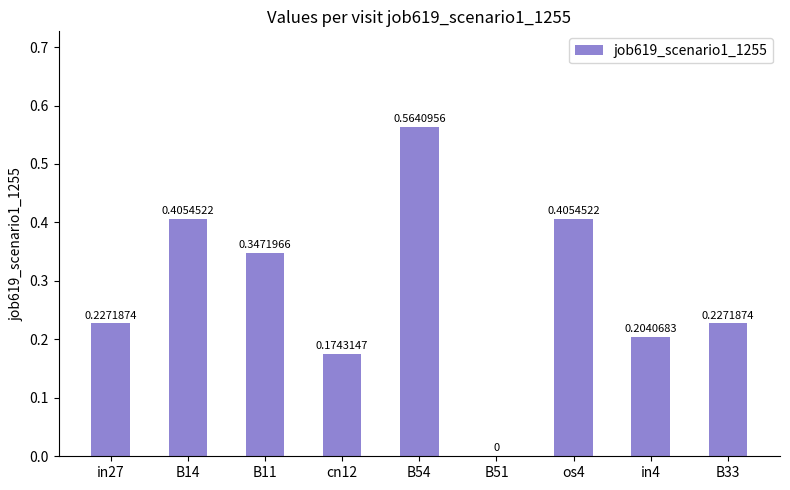

Which has a higher value, B14 or B54?

B54